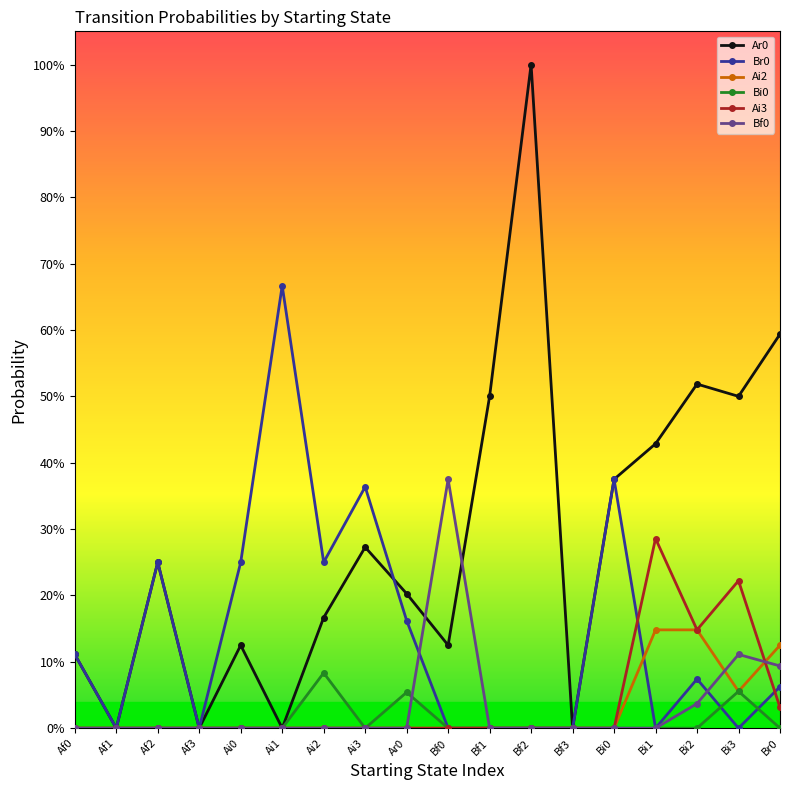

Rank the series by their maximum value, from lowest to highest.

Bi0, Ai2, Ai3, Bf0, Br0, Ar0